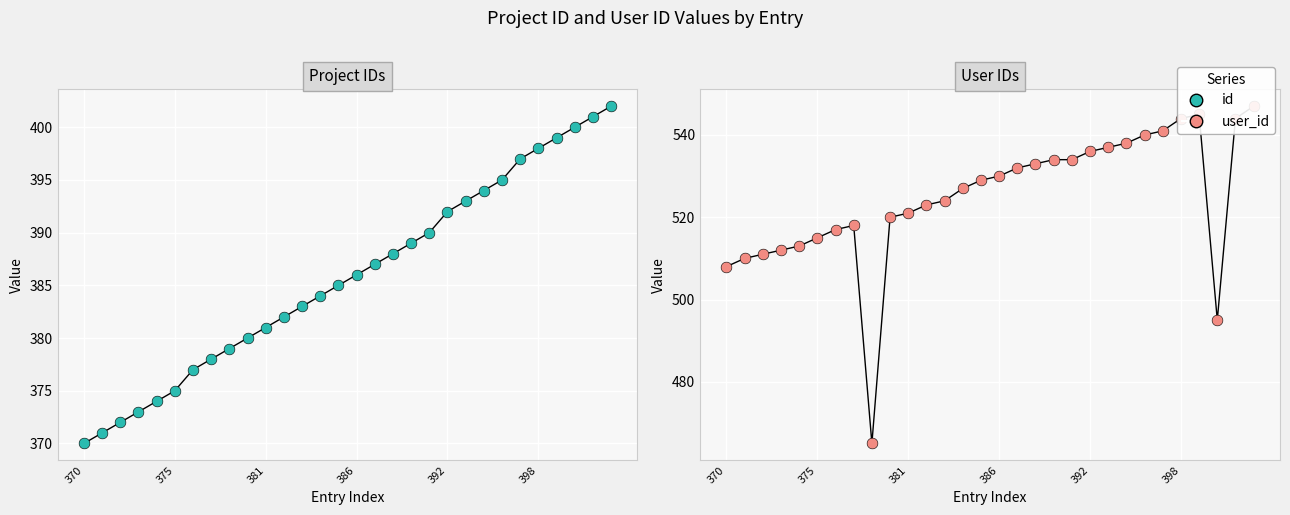

What are all the series names shown in the legend?

id, user_id